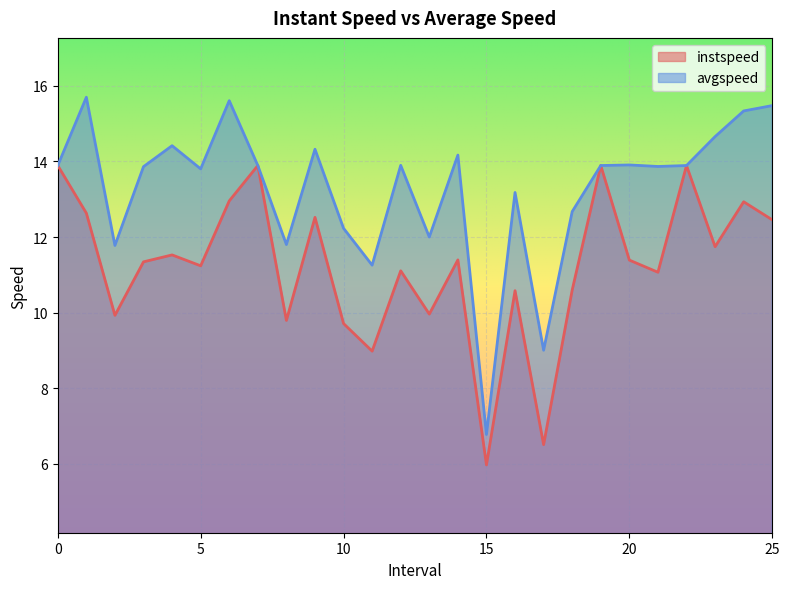

What is the total value across all series at 22?

27.8